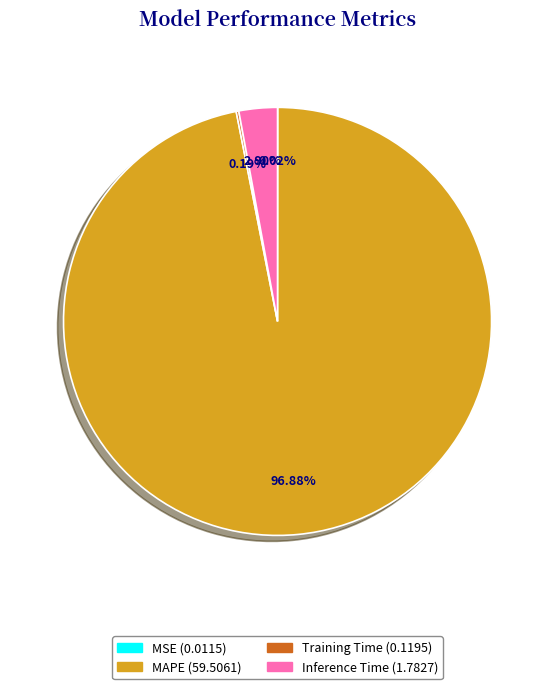

Is there a majority slice in this chart?

Yes